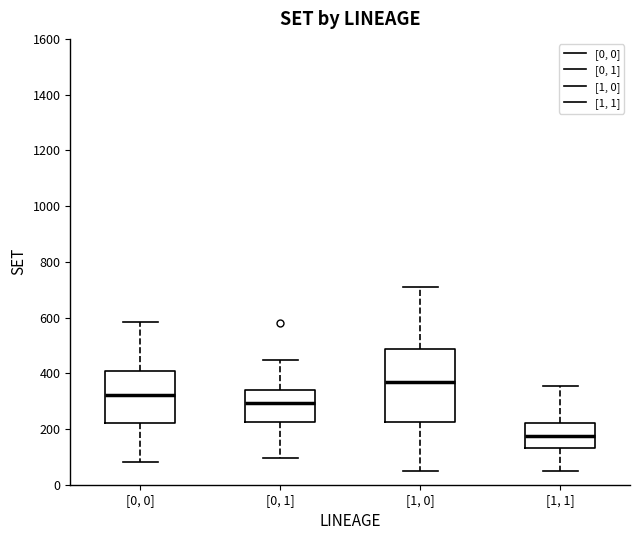

Comparing the boxes themselves (not the whiskers), which one is the tallest?

[1, 0]